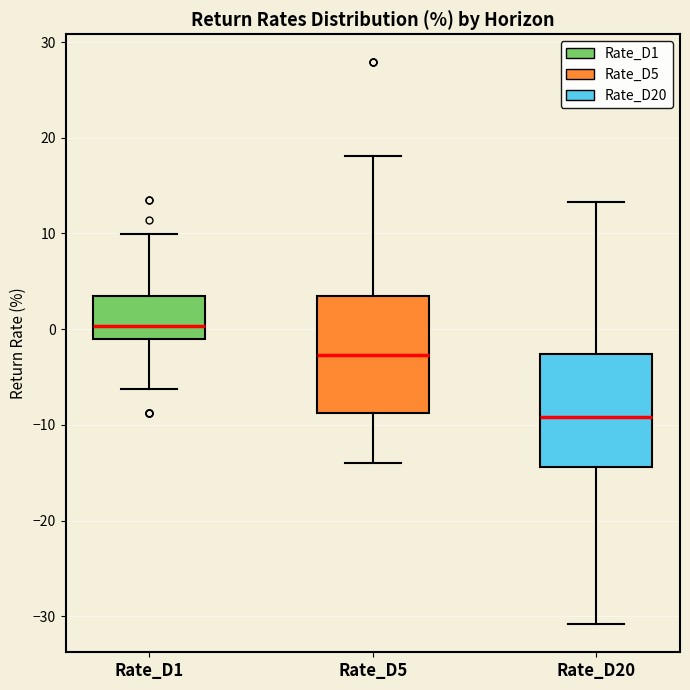

Reading left to right, read every box against the y-axis: the position of its median line, the range the box covers, and the ends of its whiskers. The values are not printed on the chart, so give them approximately, as read against the axis.

Rate_D1: median 0, box -1 to 3, whiskers -6 to 10
Rate_D5: median -3, box -9 to 3, whiskers -14 to 18
Rate_D20: median -9, box -14 to -3, whiskers -31 to 13